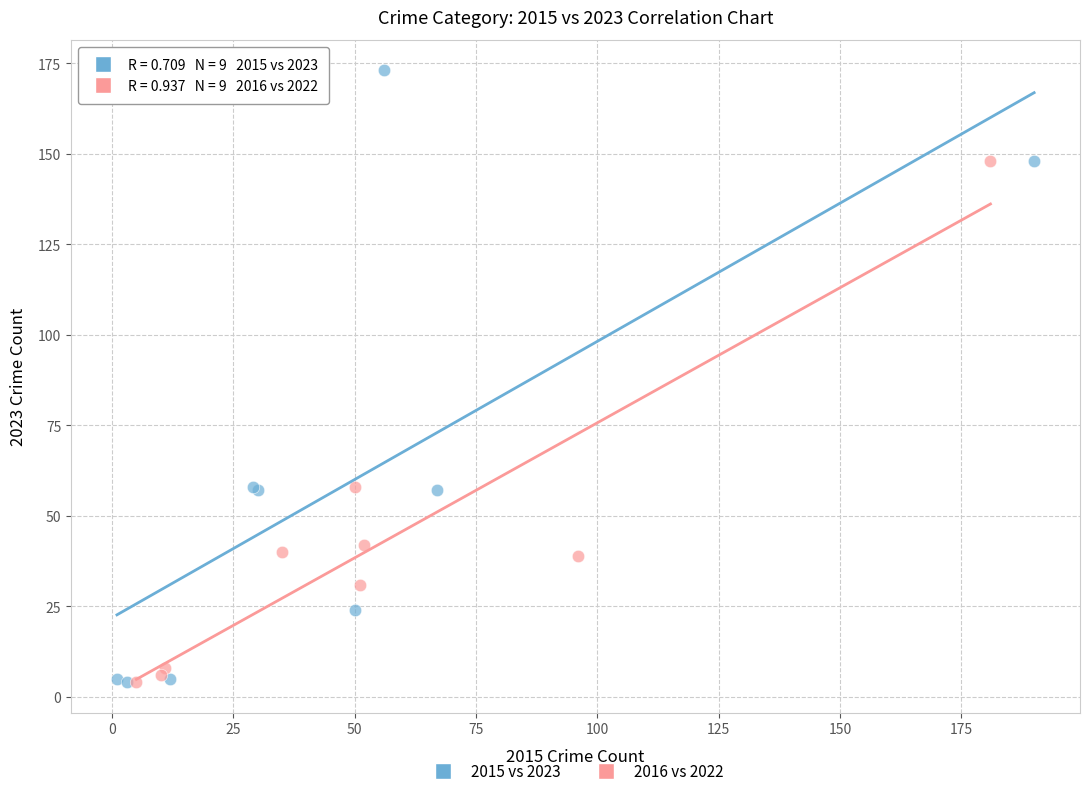

Which series reaches the maximum Y coordinate?

2015 vs 2023